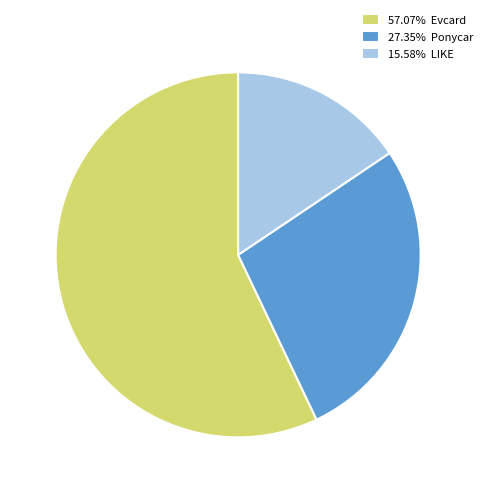

Is there any slice that represents more than half of the pie?

Yes